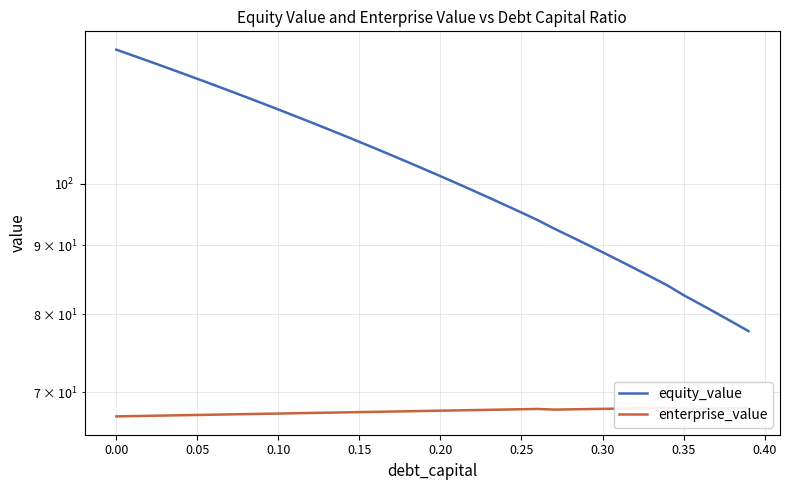

True or false: enterprise_value and equity_value cross at least once.

False